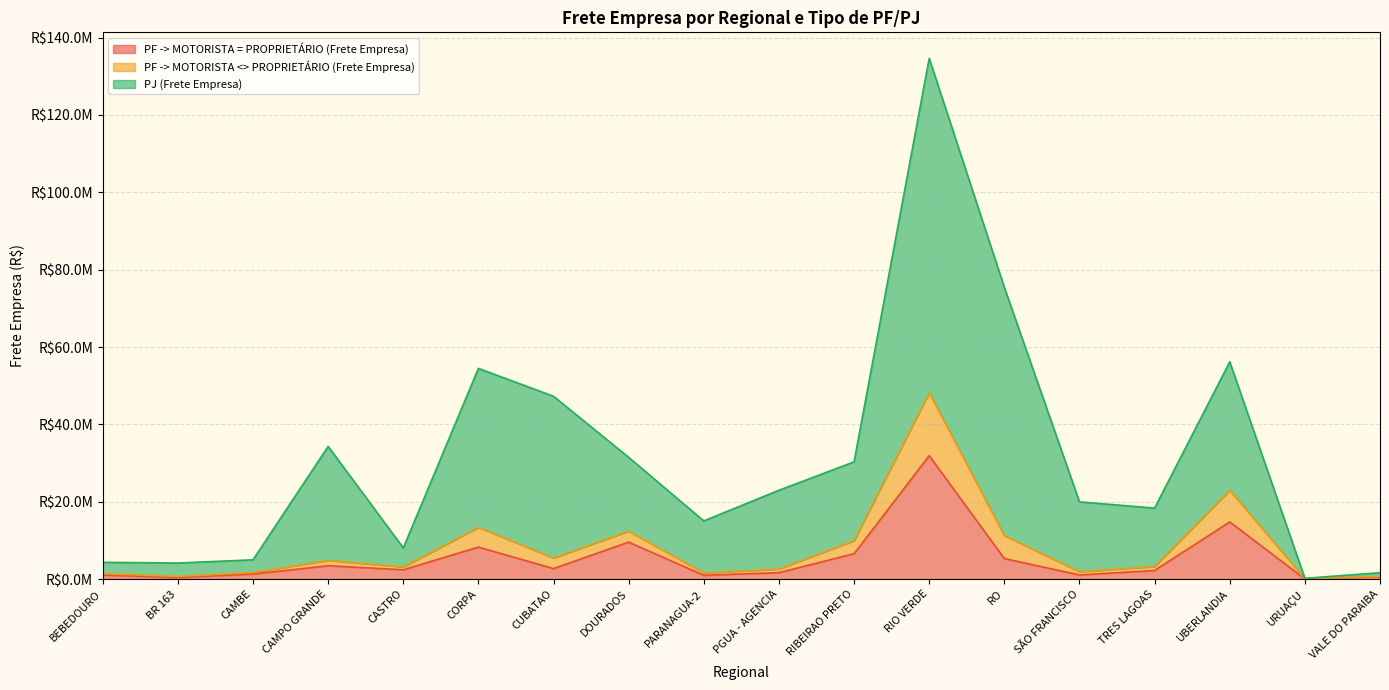

What is the sum of all PF -> MOTORISTA = PROPRIETÁRIO (Frete Empresa) values?

94557523.1